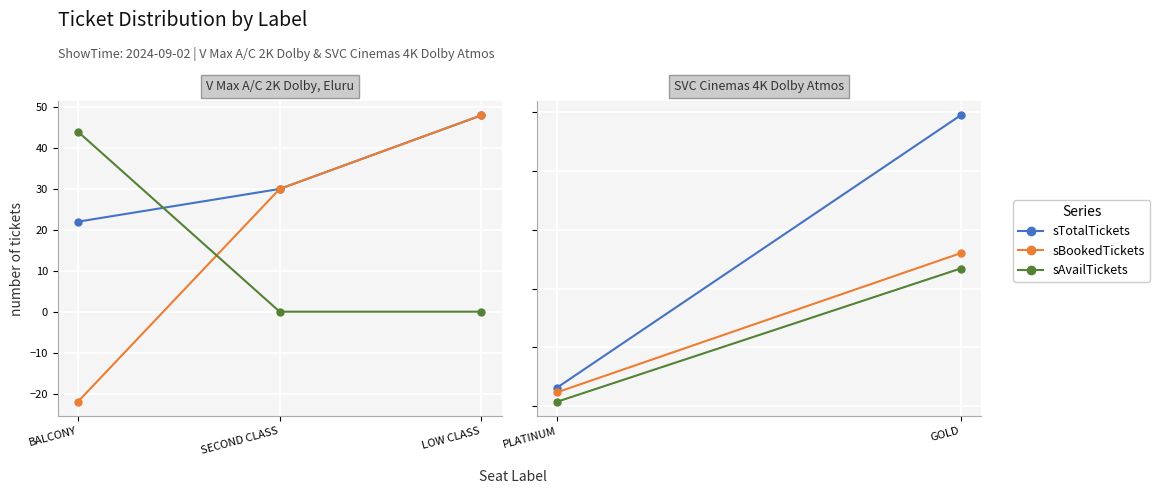

What is the value of the sAvailTickets point at the 1st from the left?

44